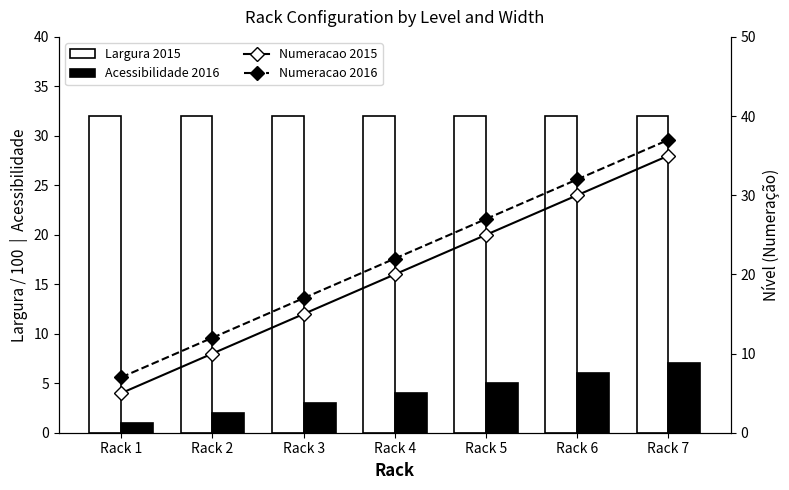

Reading left to right, extract all data points from this chart.

Largura 2015: 32	32	32	32	32	32	32
Acessibilidade 2016: 1	2	3	4	5	6	7
Numeracao 2015: 5	10	15	20	25	30	35
Numeracao 2016: 7	12	17	22	27	32	37